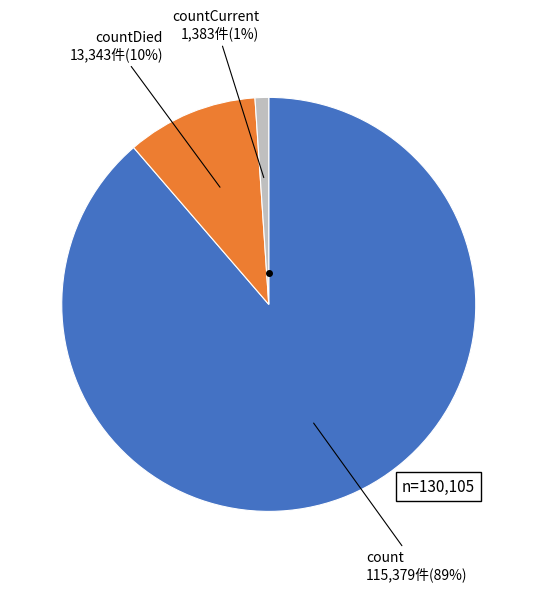

How many segments does this pie chart have?

3